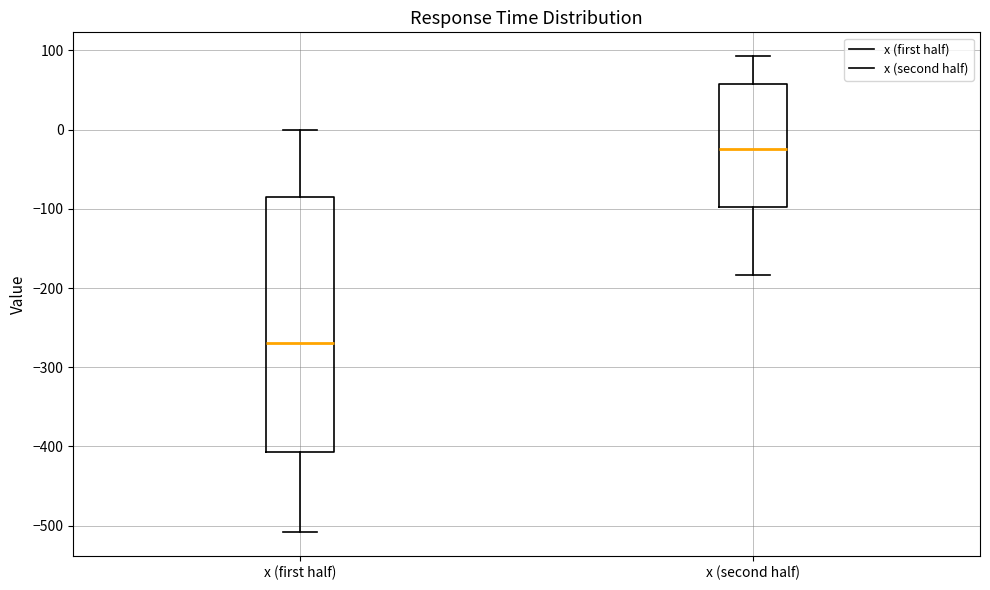

Reading left to right, transcribe this box plot: for each box, give where its median line is, the range the box spans, and where its two whiskers end, as read against the y-axis. The values are not printed on the chart, so give them approximately, as read against the axis.

x (first half): median -270, box -410 to -90, whiskers -510 to 0
x (second half): median -20, box -100 to 60, whiskers -180 to 90